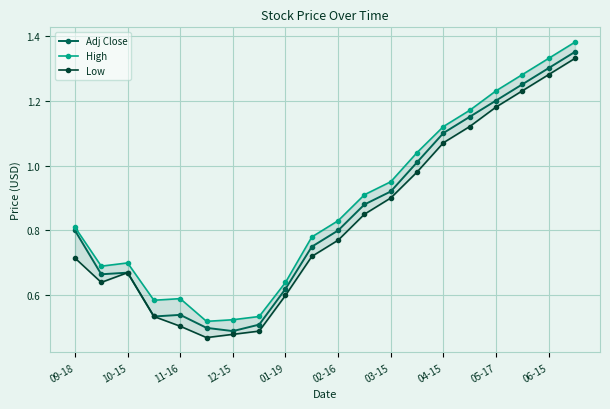

In Low, how many points are higher than both neighbors (excluding endpoints)?

1